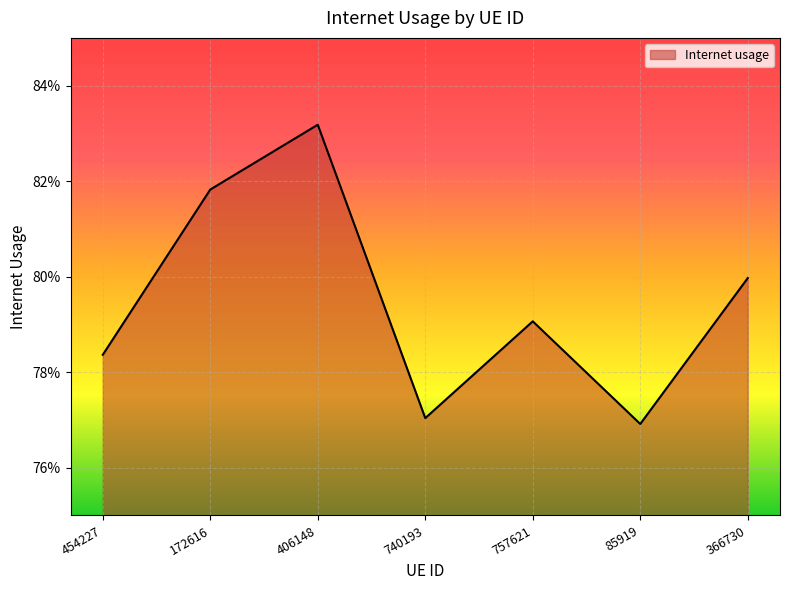

Is it true that the value at 454227 is 0.8?

True